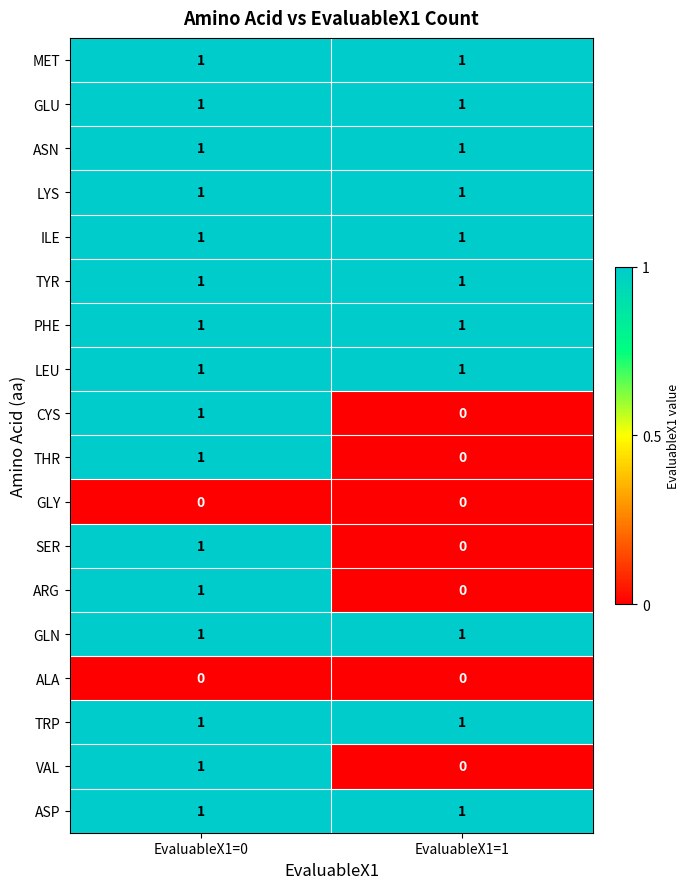

What is the total value across all series at EvaluableX1=0?

16